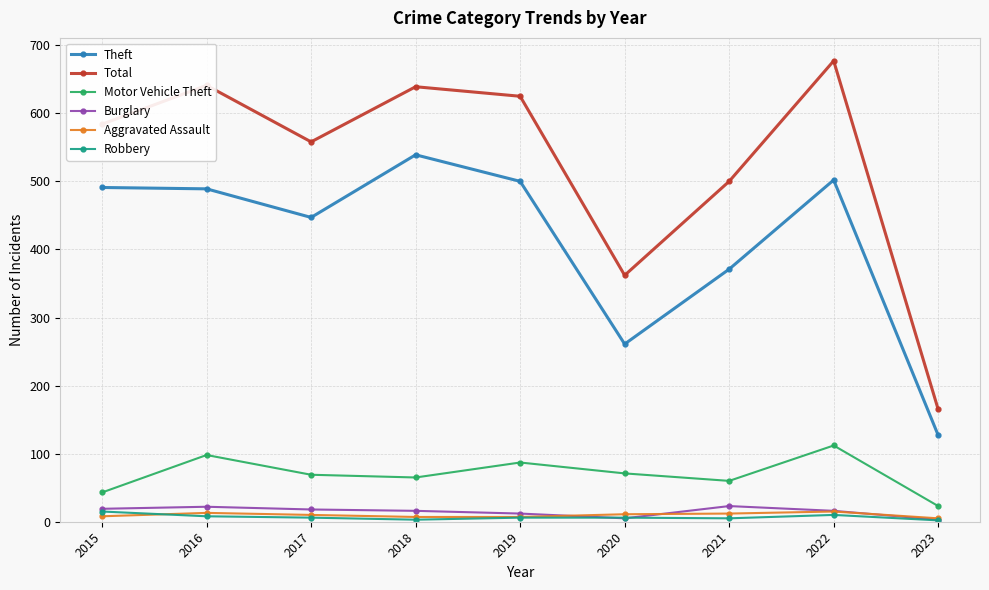

What is the value of the Total point at the 9th from the left?

165